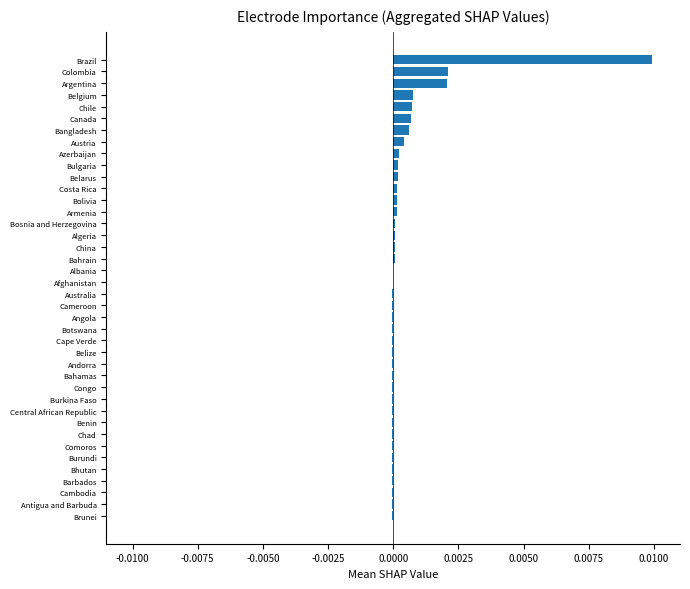

The value at Algeria is 0.0. True or false?

True